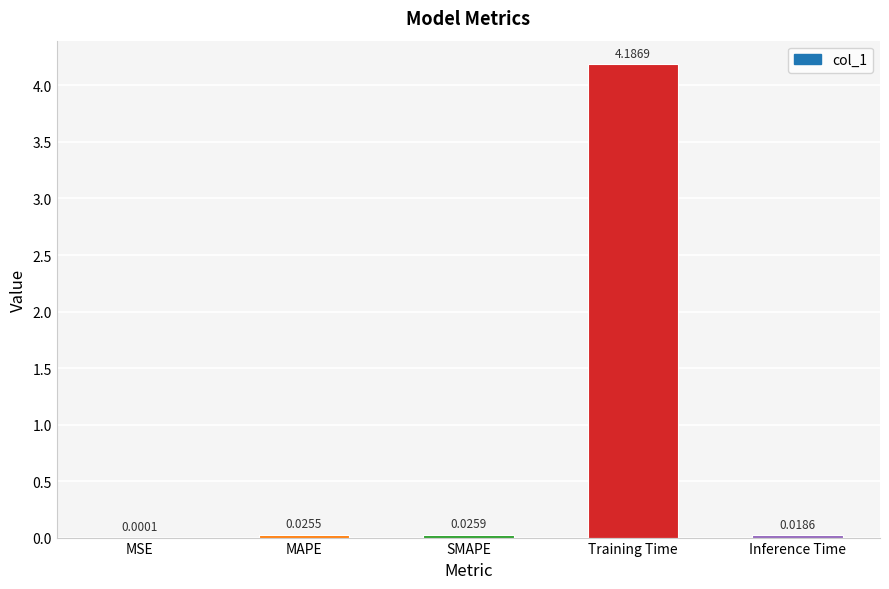

Which category has the highest value across all series?

Training Time